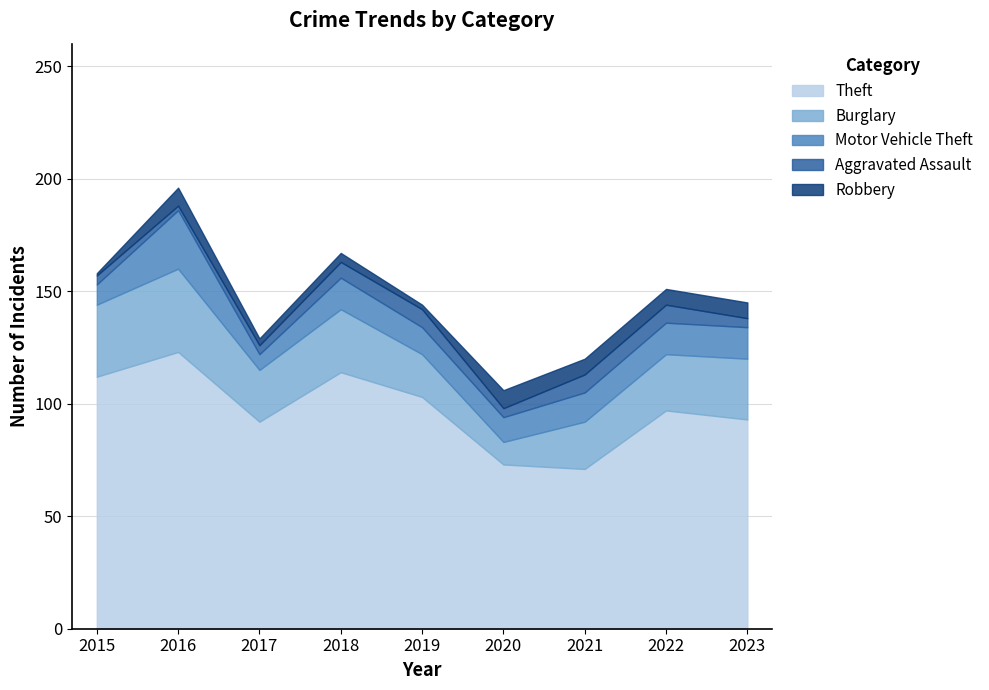

What is the difference between the highest and lowest values at 2018?

110